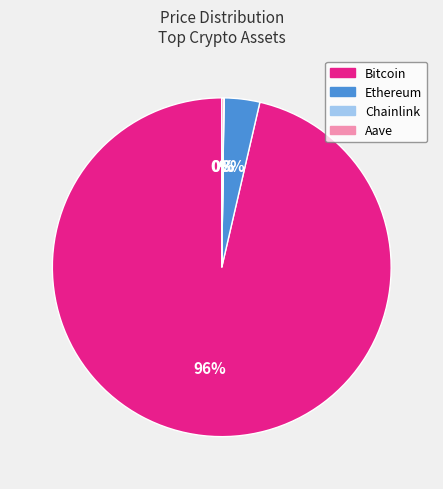

Do Ethereum and Bitcoin together represent more than half of the pie?

Yes